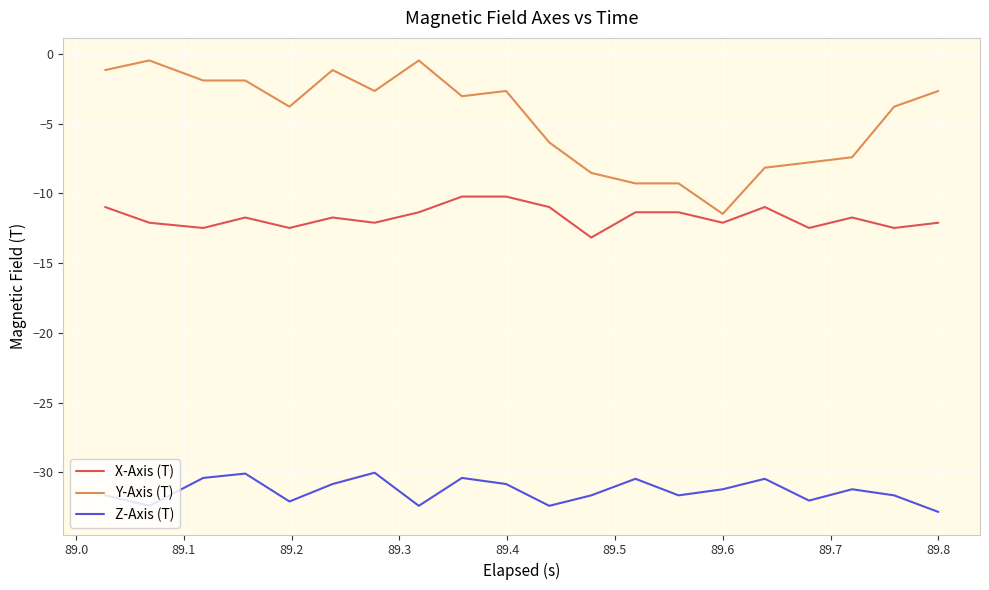

What is the difference between the maximum and minimum values in the X-Axis (T) series?

2.9